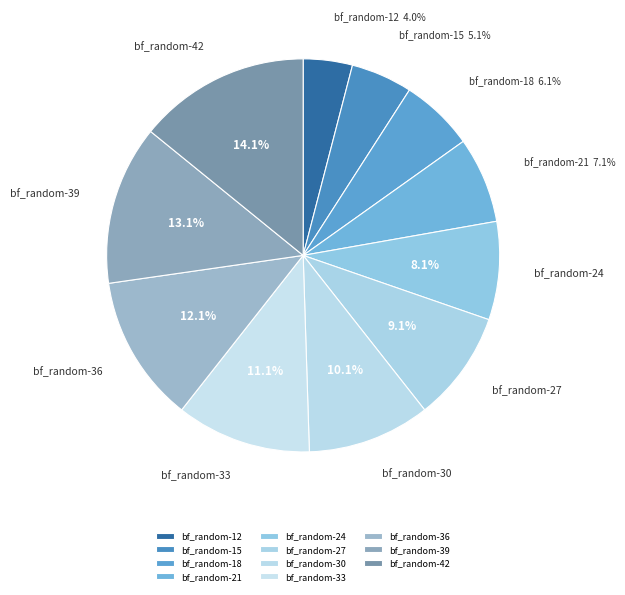

Which category has the smallest portion of the pie?

bf_random-12